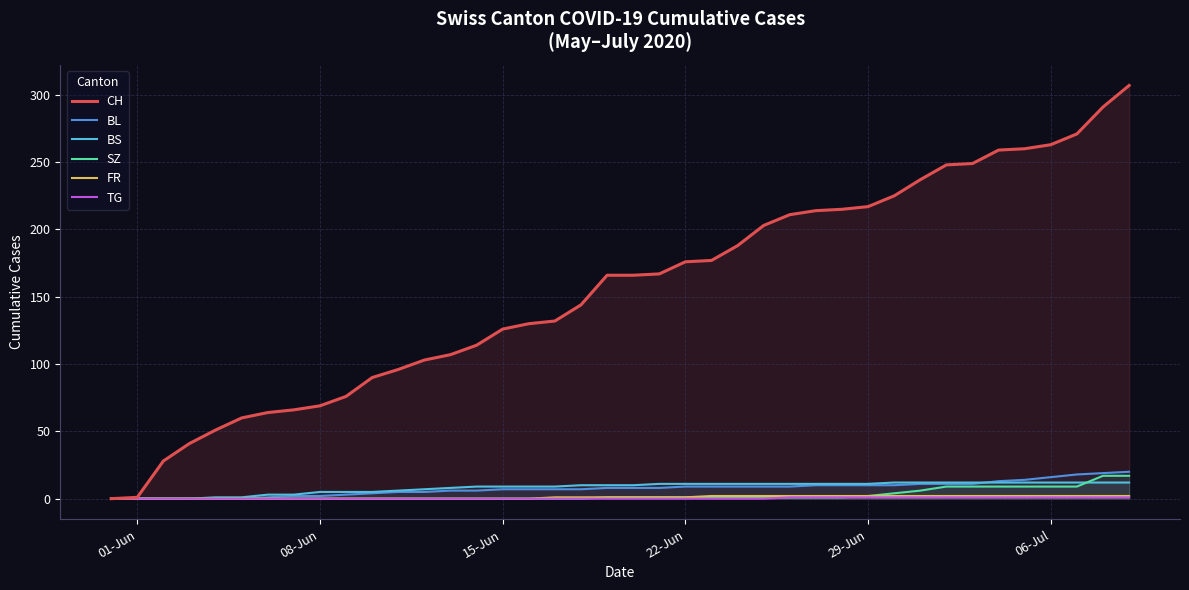

What is the maximum value shown in the chart?

307